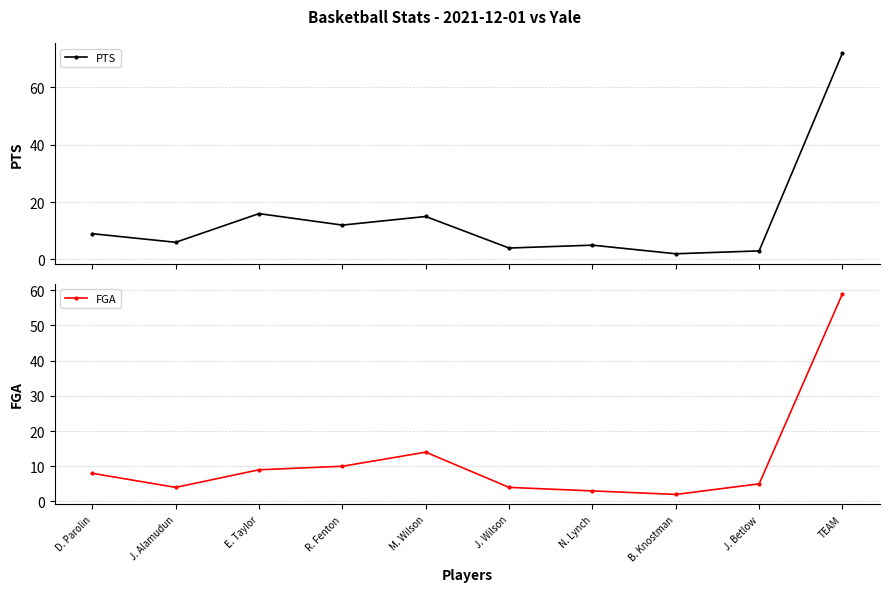

Is it true that PTS equals 1 at B. Knostman?

False